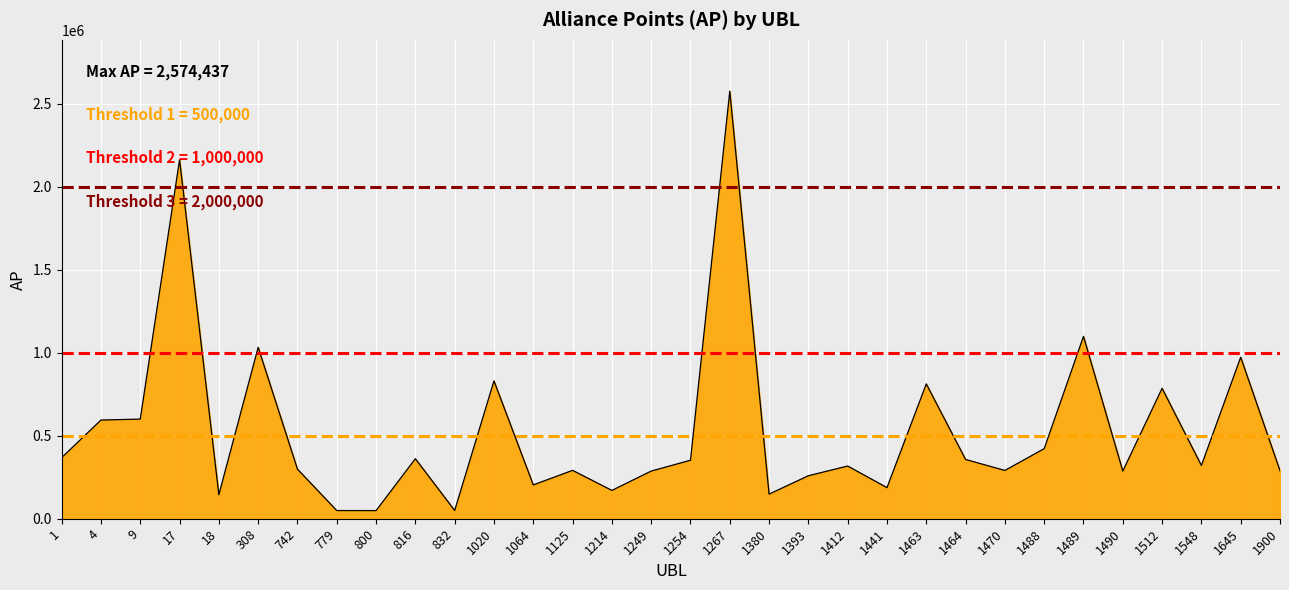

How many lines are shown in the chart?

1